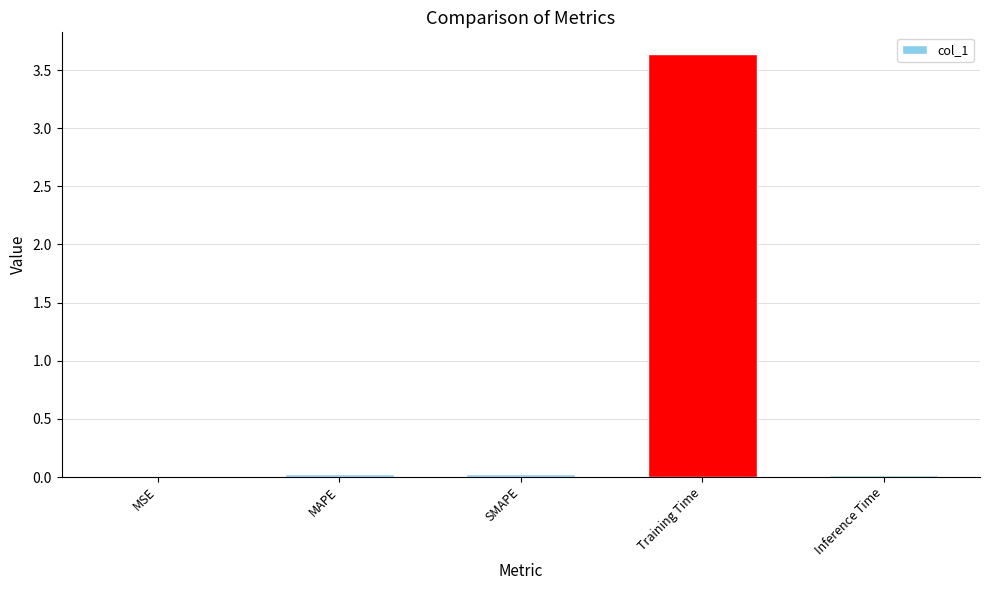

The value at SMAPE is 0.0. True or false?

True